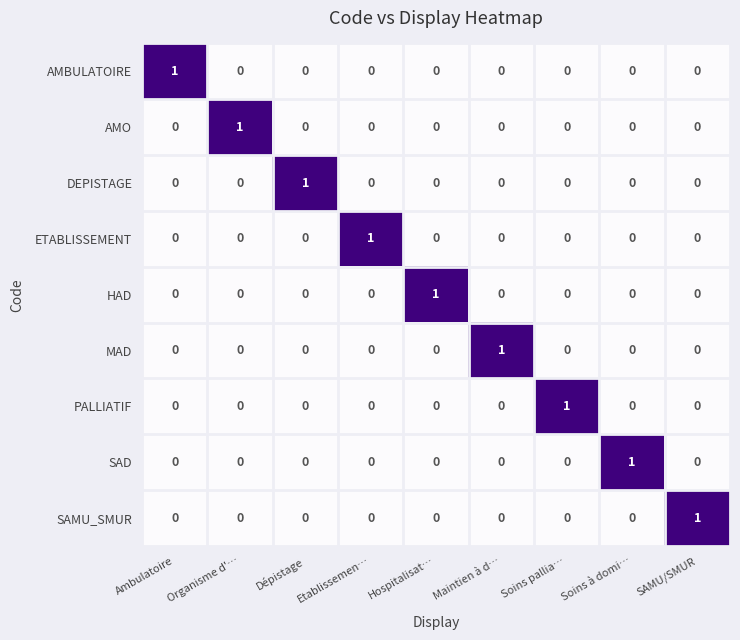

Is it true that DEPISTAGE equals 0 at Etablissemen…?

True